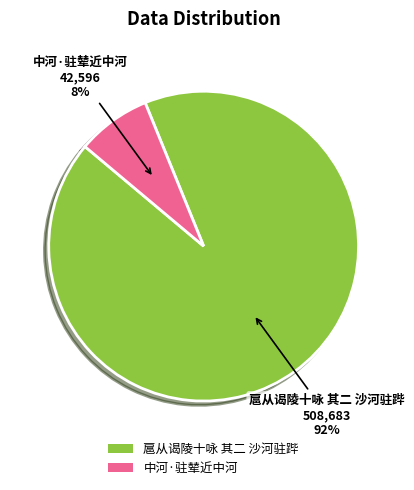

Combined, do 中河·驻辇近中河 and 扈从谒陵十咏 其二 沙河驻跸 account for over 50%?

Yes